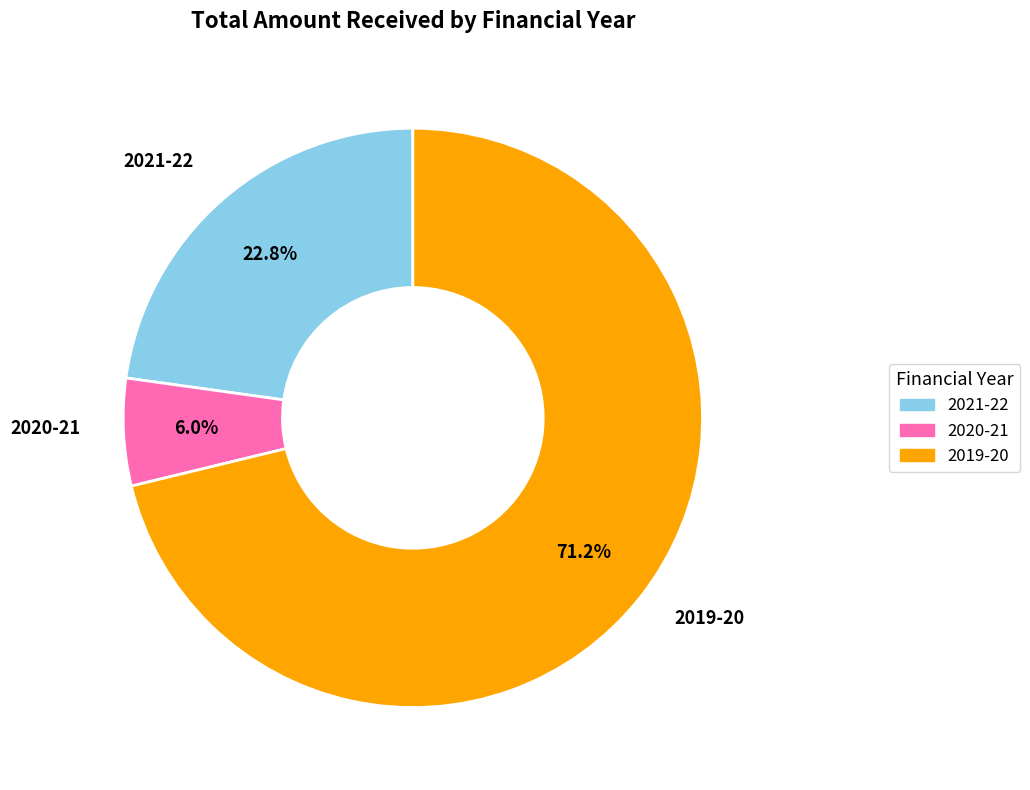

What is the total percentage of 2019-20 and 2020-21?

77.2%